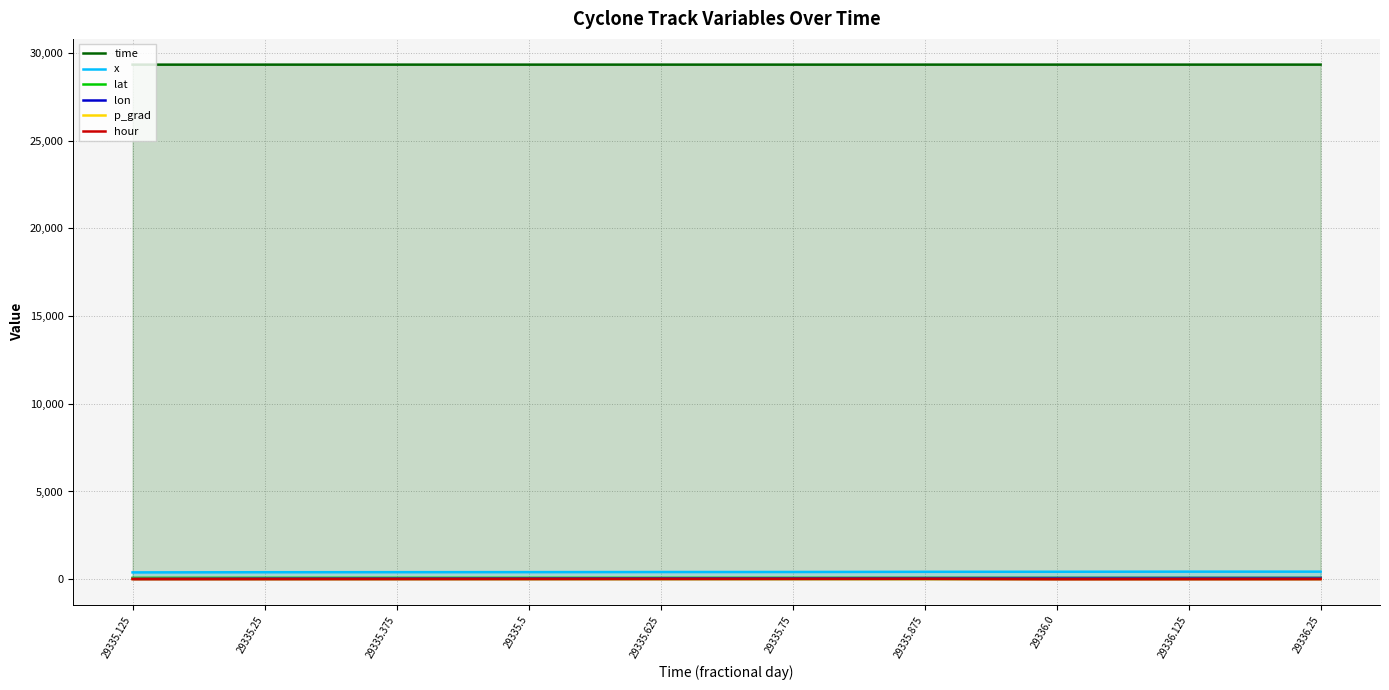

Does the chart display data point markers on the line(s)?

No